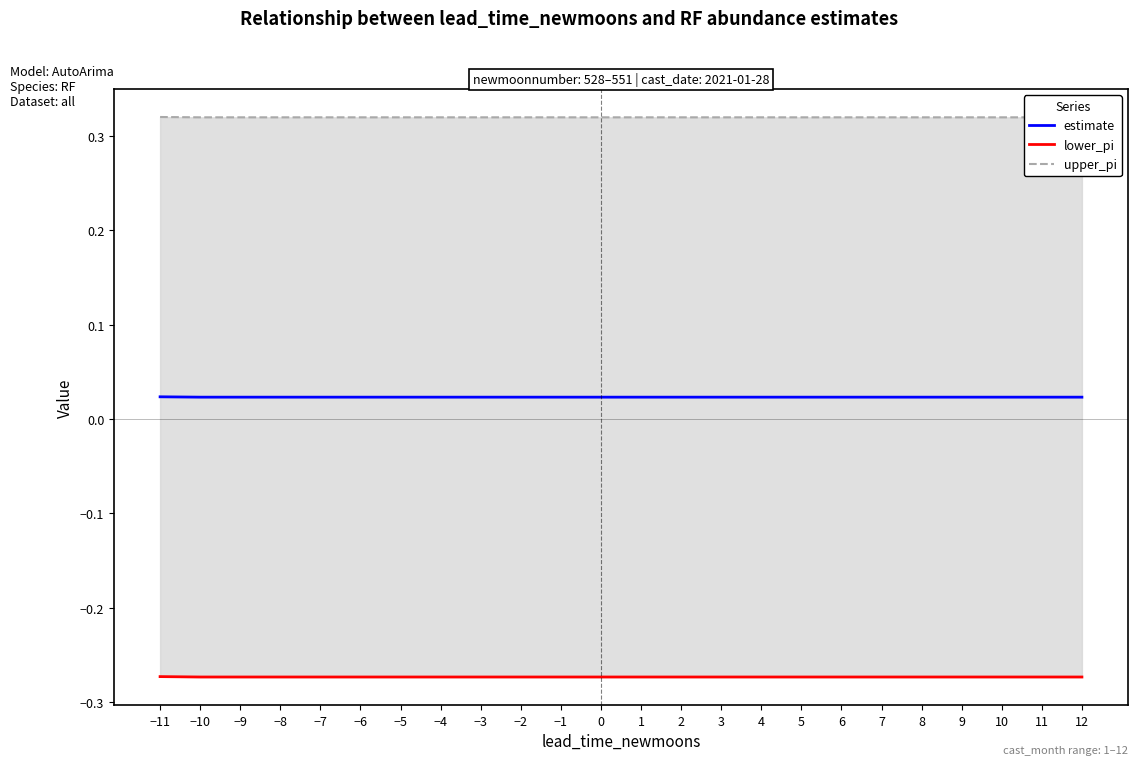

Which series has the widest spread of values?

lower_pi